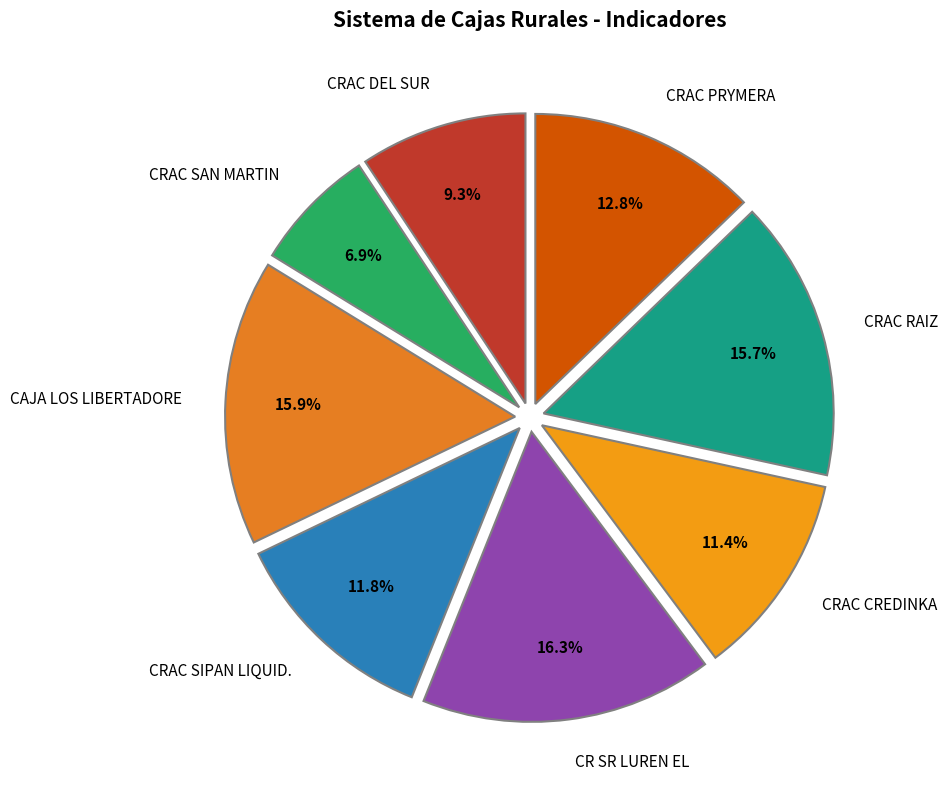

To the nearest percent, what portion does CRAC DEL SUR represent?

9%